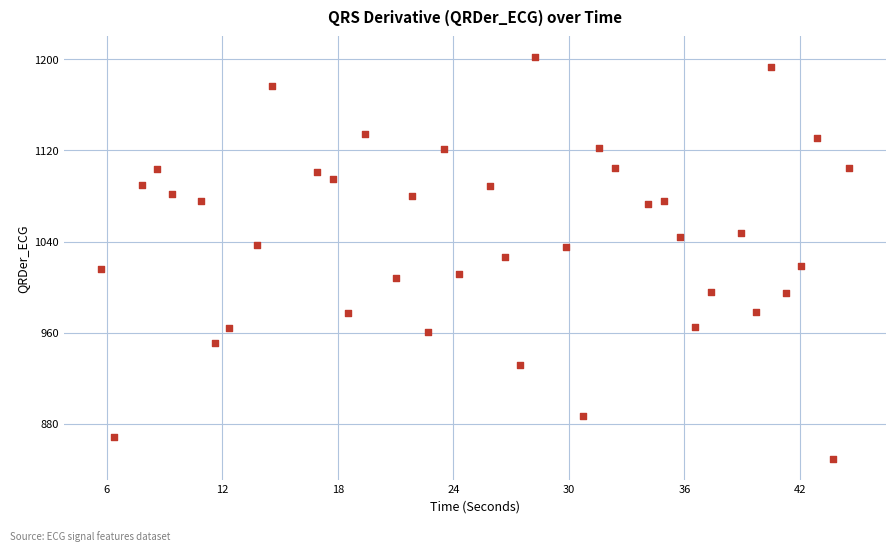

What is the range of Y values (max minus min)?

353.5